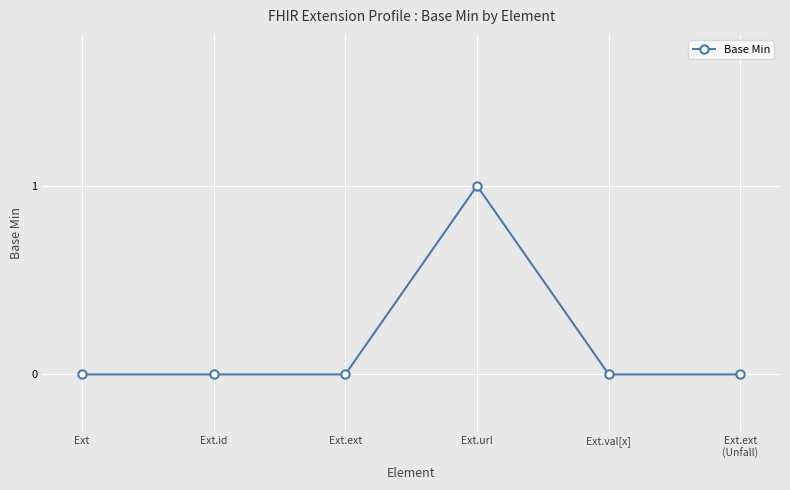

Count the number of data series in this chart.

1